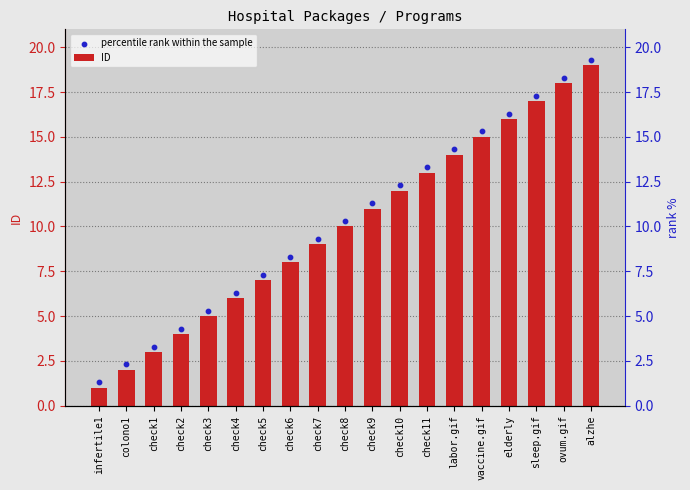

Which series has the widest spread of Y values?

ID